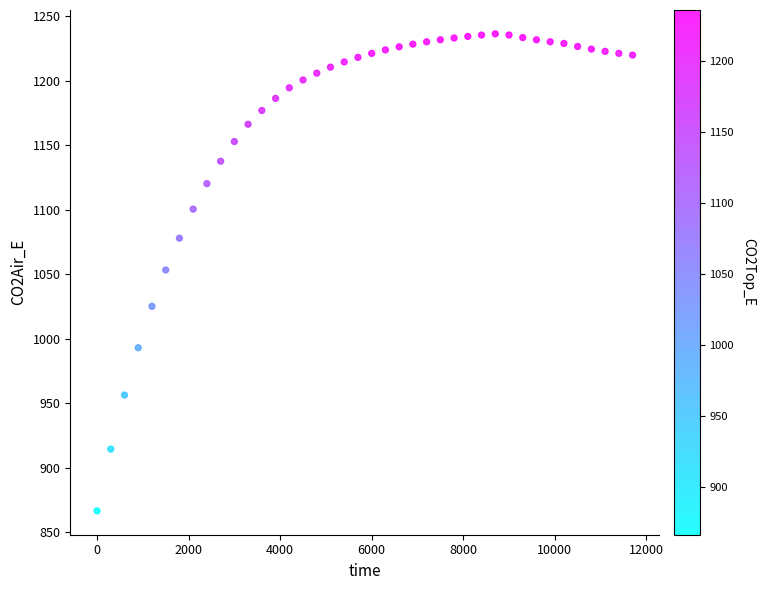

What is the range of X values (max minus min)?

11700.0